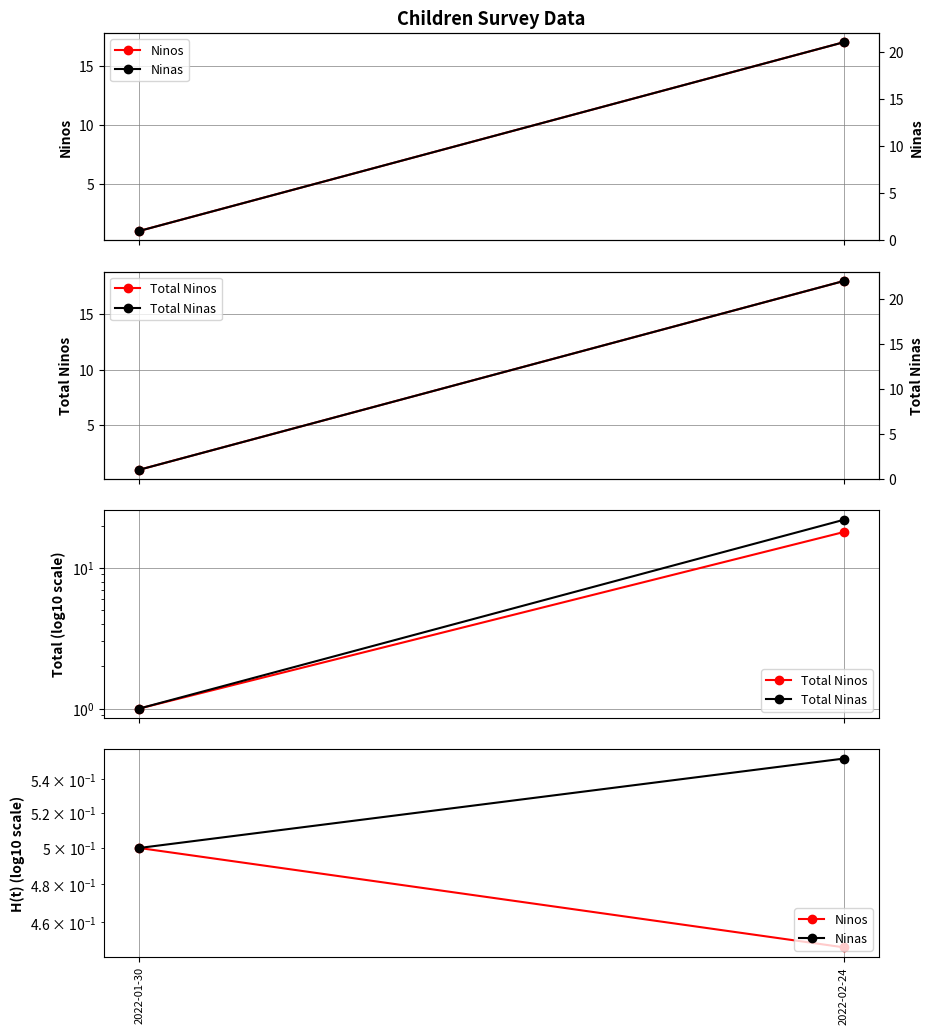

How many data points in Total Ninas are less than 22?

1